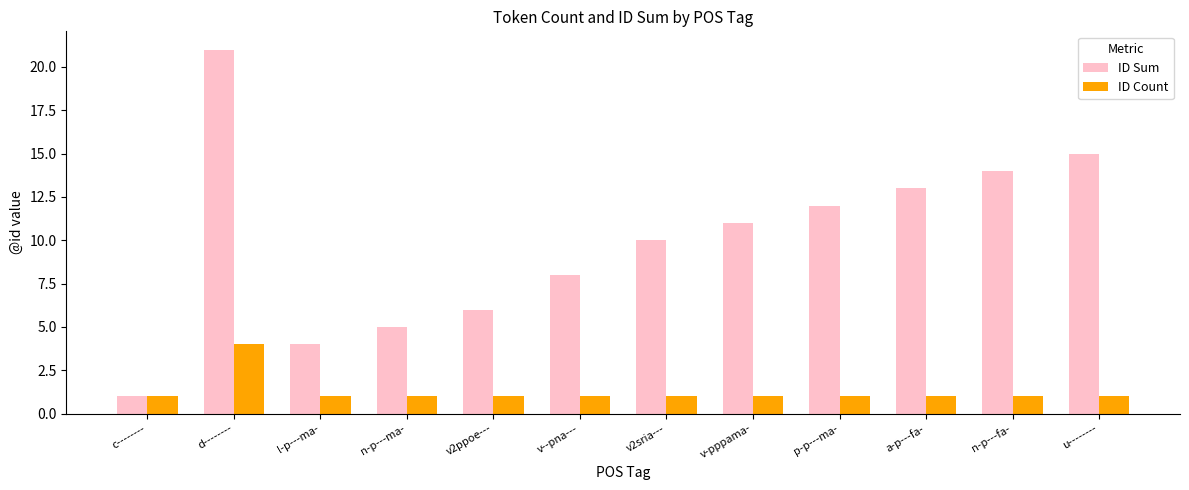

What position from the right is v--pna---?

7